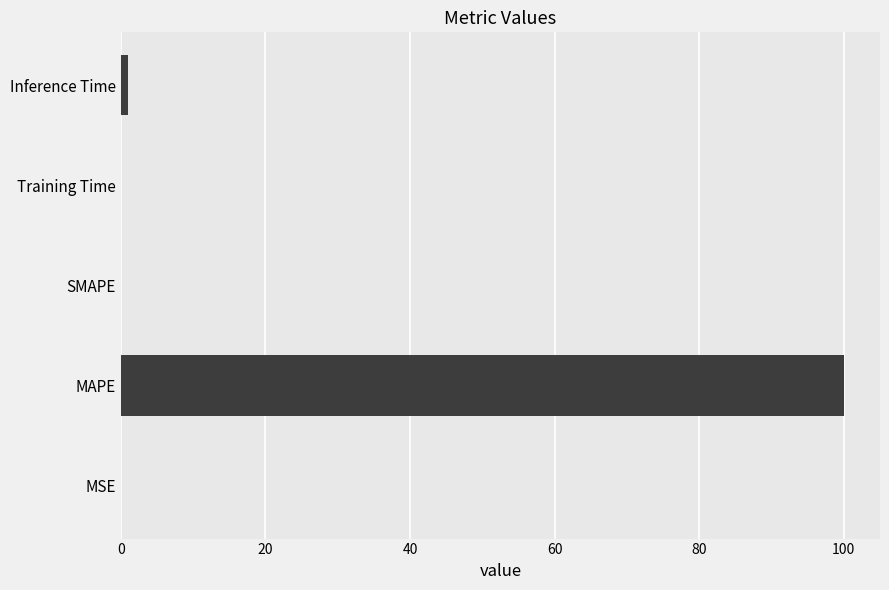

The chart shows a value of 0.0 at SMAPE. True or false?

True